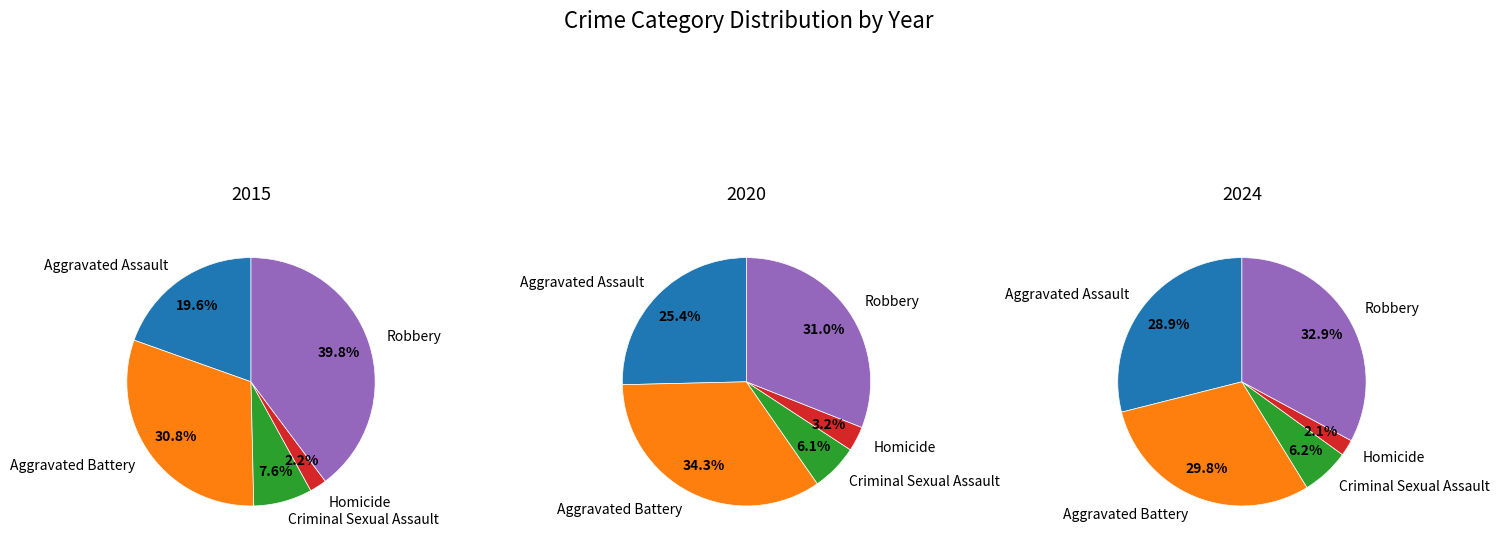

To the nearest percent, what is the combined percentage of Robbery and Homicide?

42%